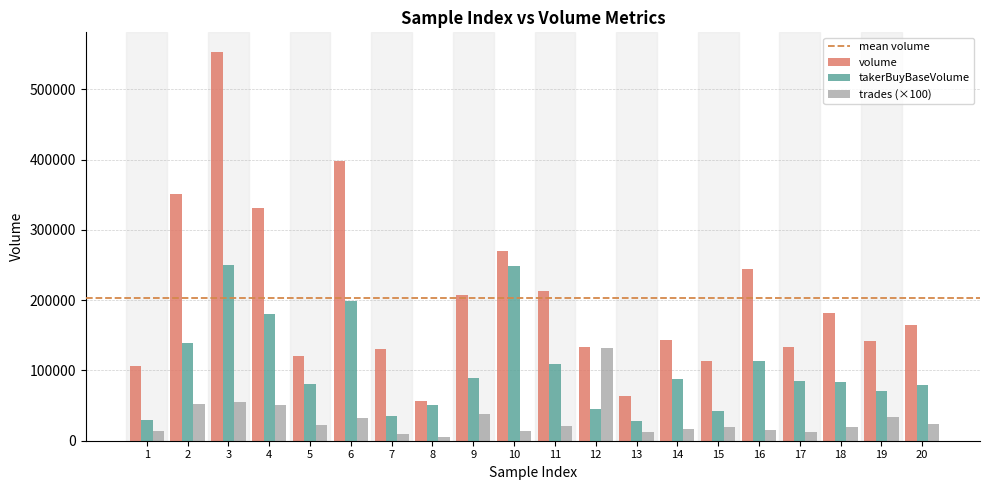

Are the bars grouped side by side (vs. stacked)?

Yes